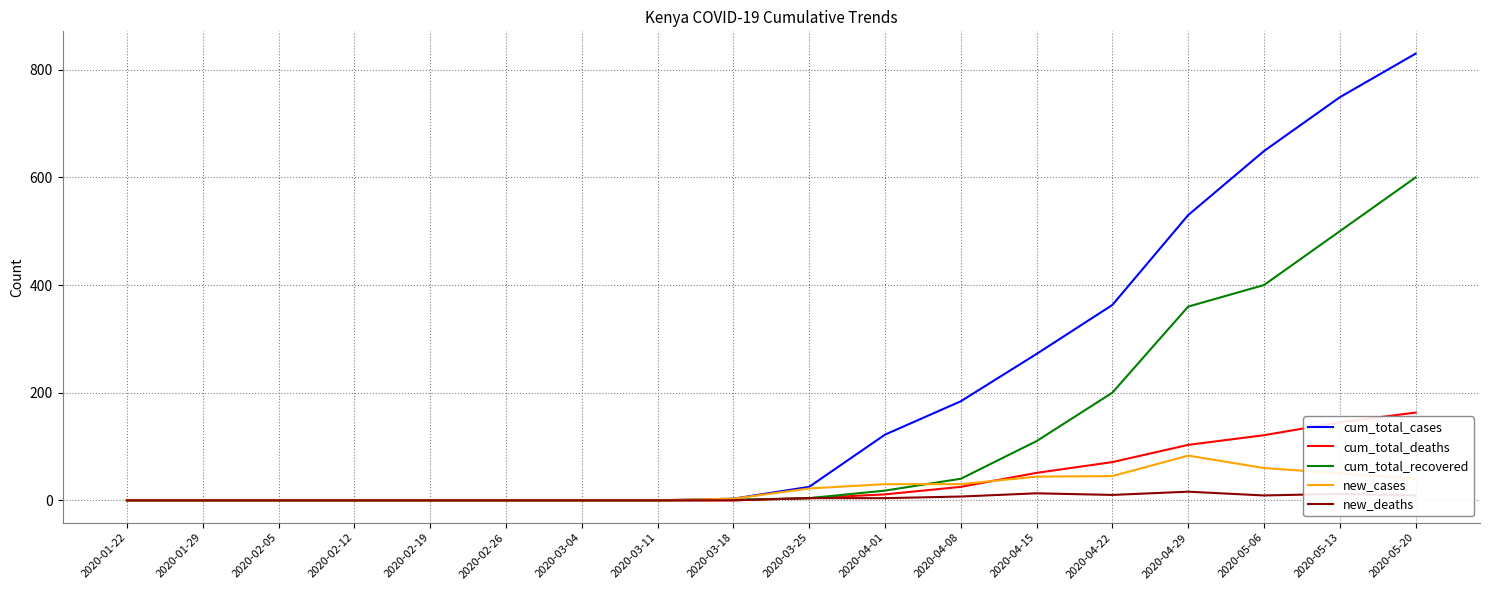

At which label does cum_total_deaths reach its peak?

2020-05-20